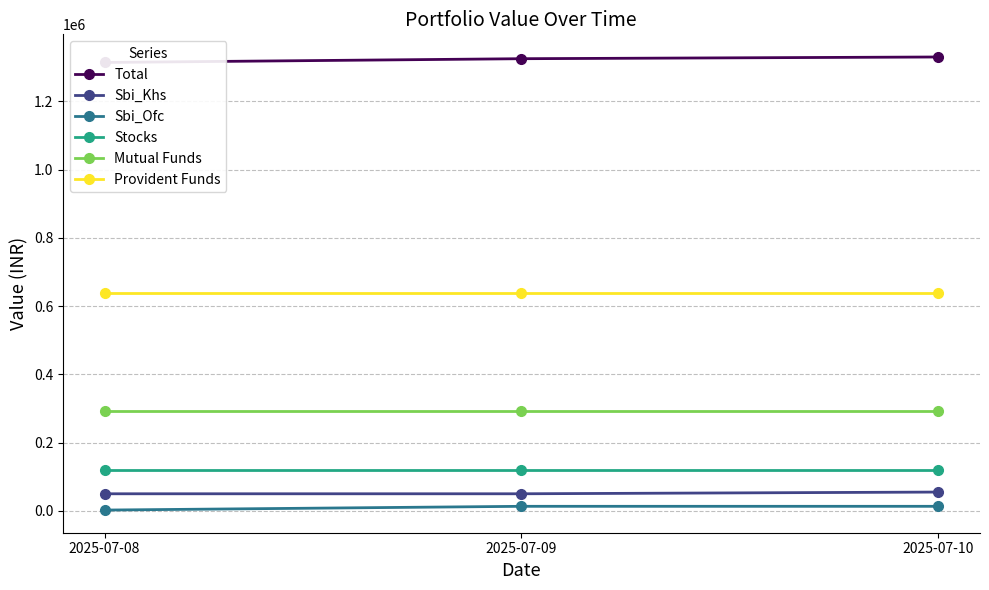

How many lines are shown in the chart?

6